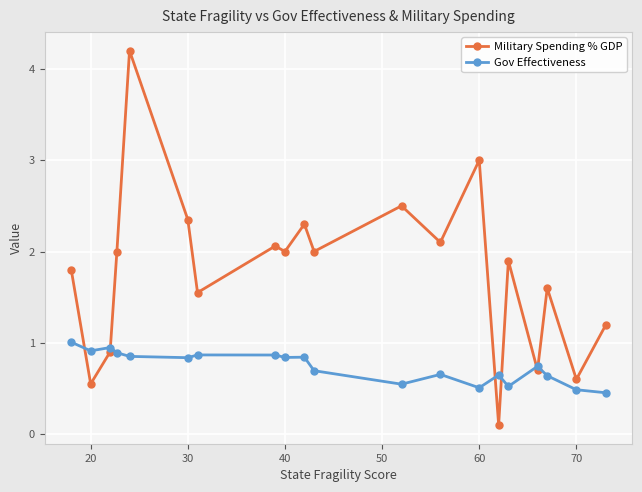

Is this an area chart (filled region under the line)?

No